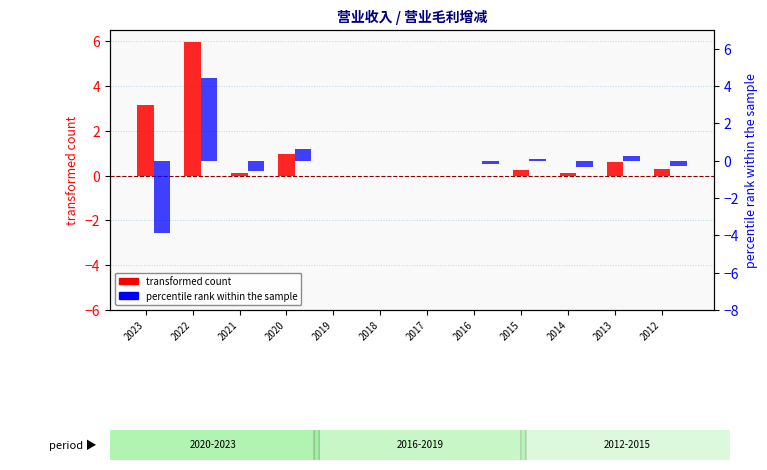

Is it true that percentile rank within the sample equals 0.0 at 2015?

False